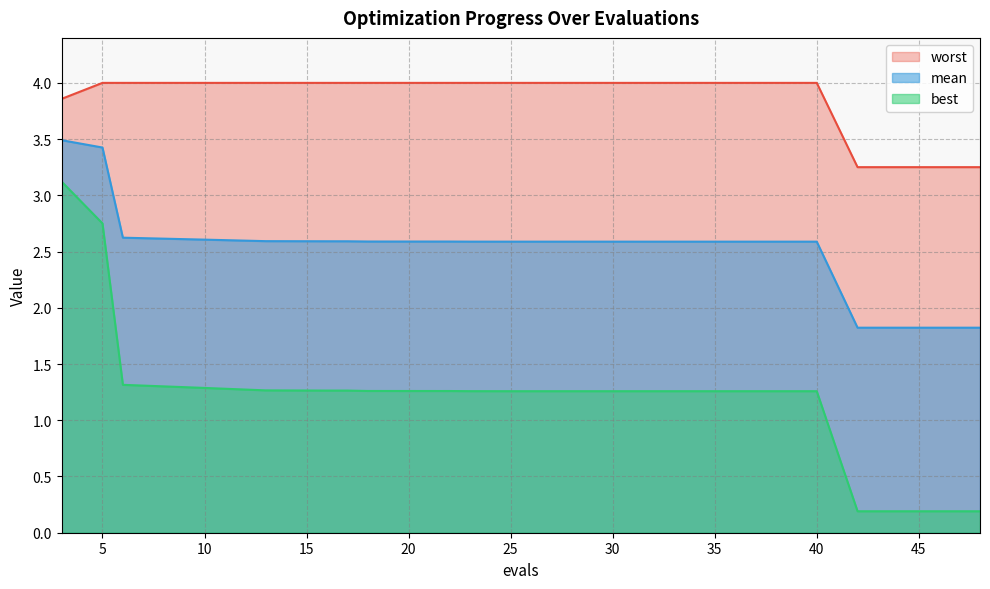

What are all the series names shown in the legend?

worst, mean, best